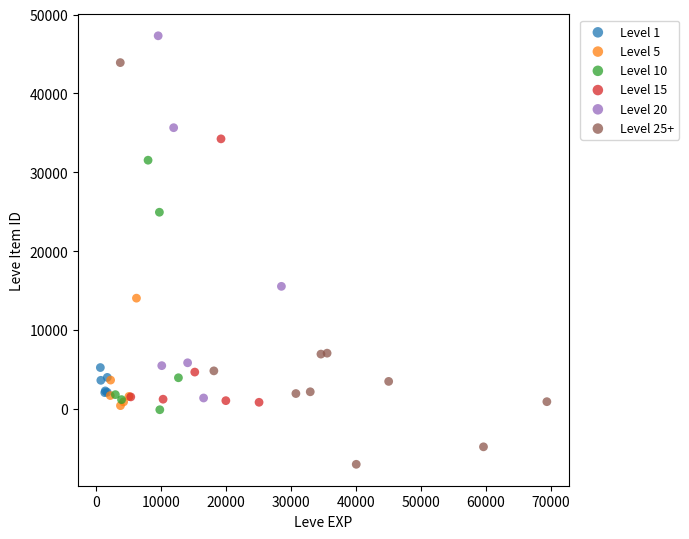

Which series has the largest Y range (max minus min)?

Level 25+